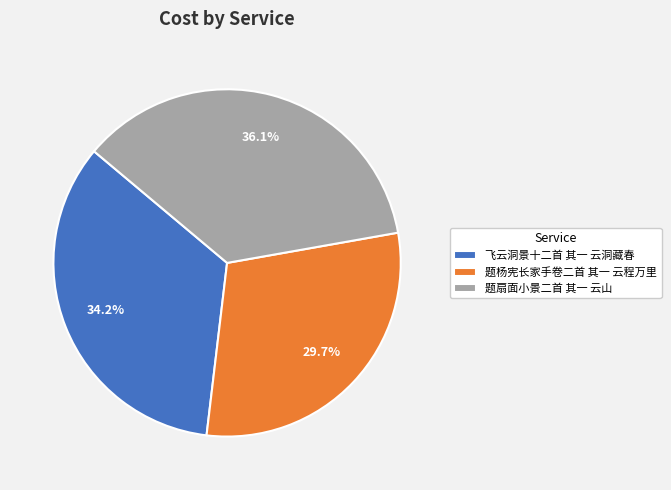

Which category has the biggest portion of the pie?

题扇面小景二首 其一 云山